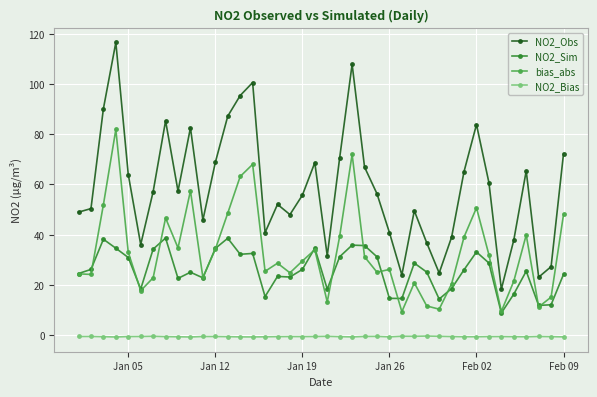

What is the average value of the bias_abs series?

33.0